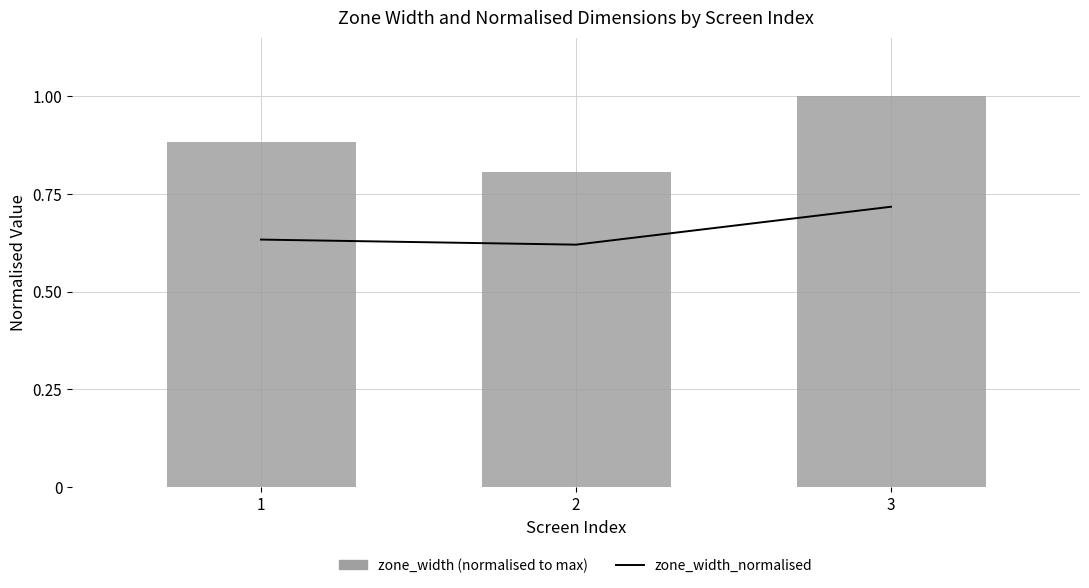

How many data points does each series have?

3